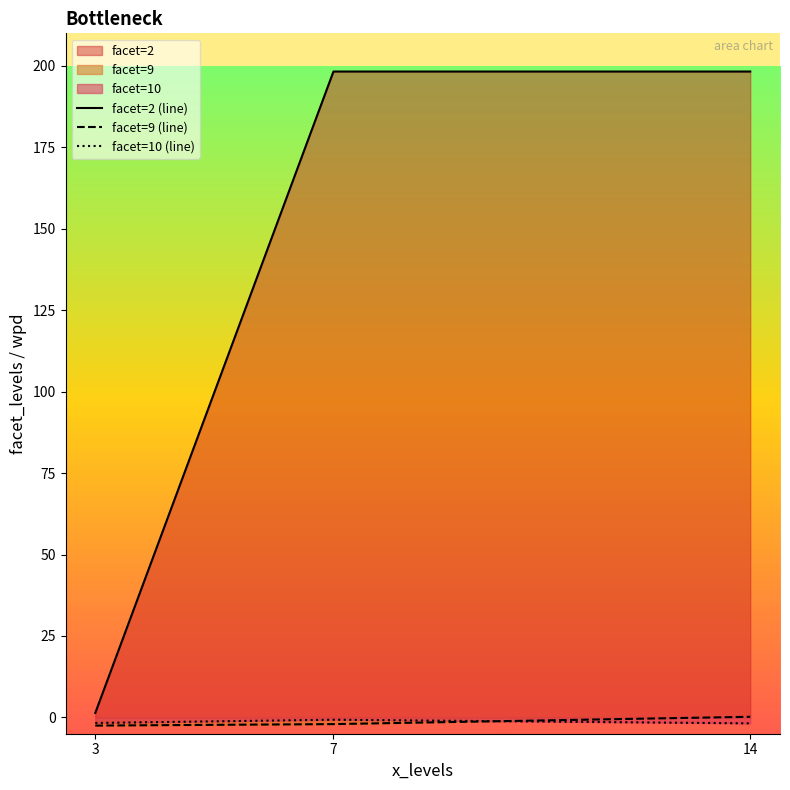

Reading left to right, what are all the values shown in this chart?

facet=2 (line): 1.4	198.3	198.3
facet=9 (line): -2.5	-2.0	0.2
facet=10 (line): -1.7	-0.7	-1.8